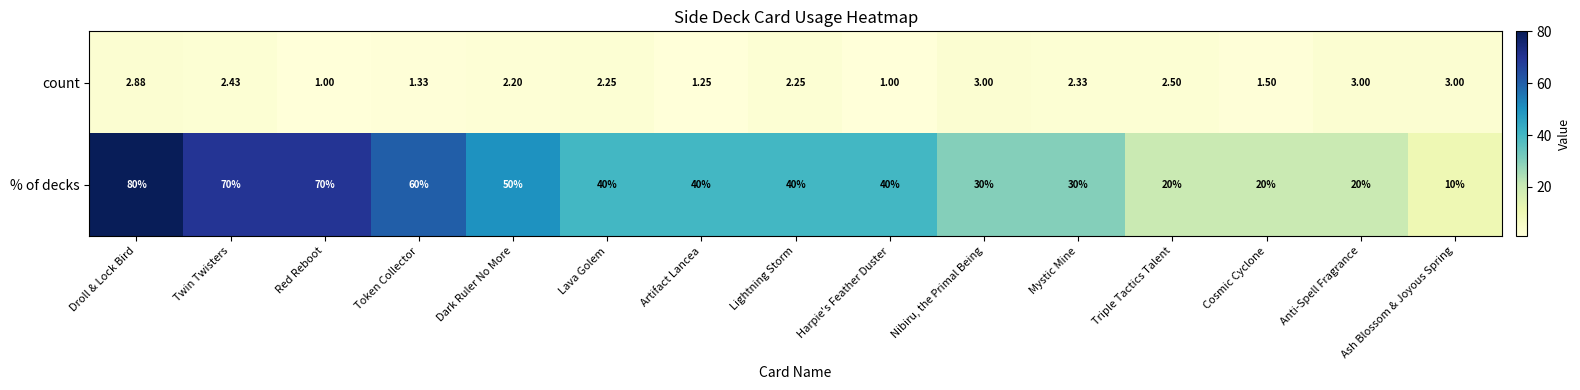

Where is count nearest to the value 2?

Dark Ruler No More